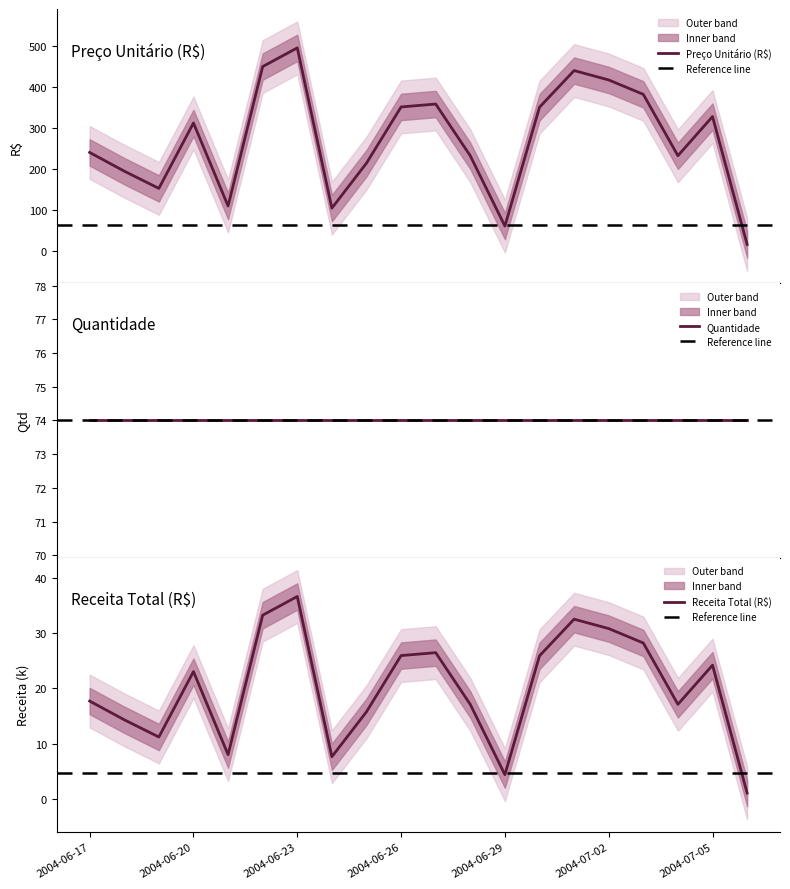

True or false: Receita Total (R$) has a value of 23.0 at 2004-06-20.

True